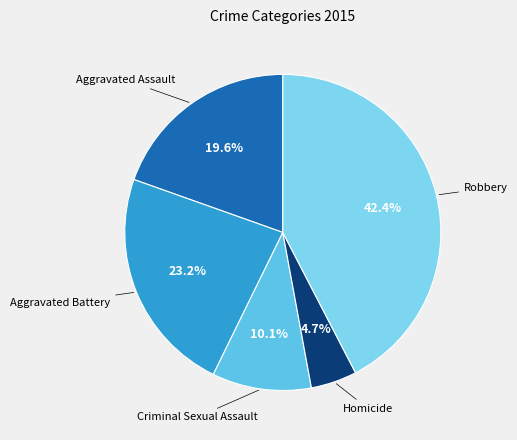

Is there any slice that represents more than half of the pie?

No